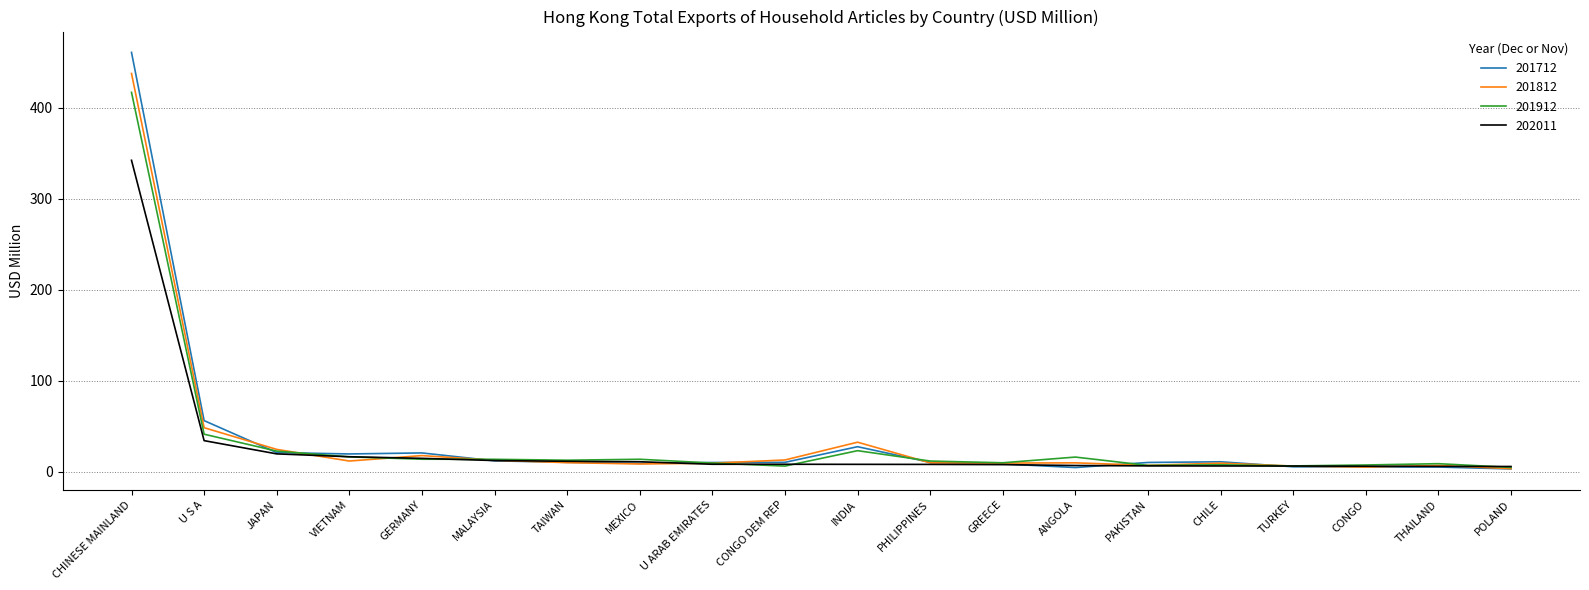

What position from the left is CONGO?

18